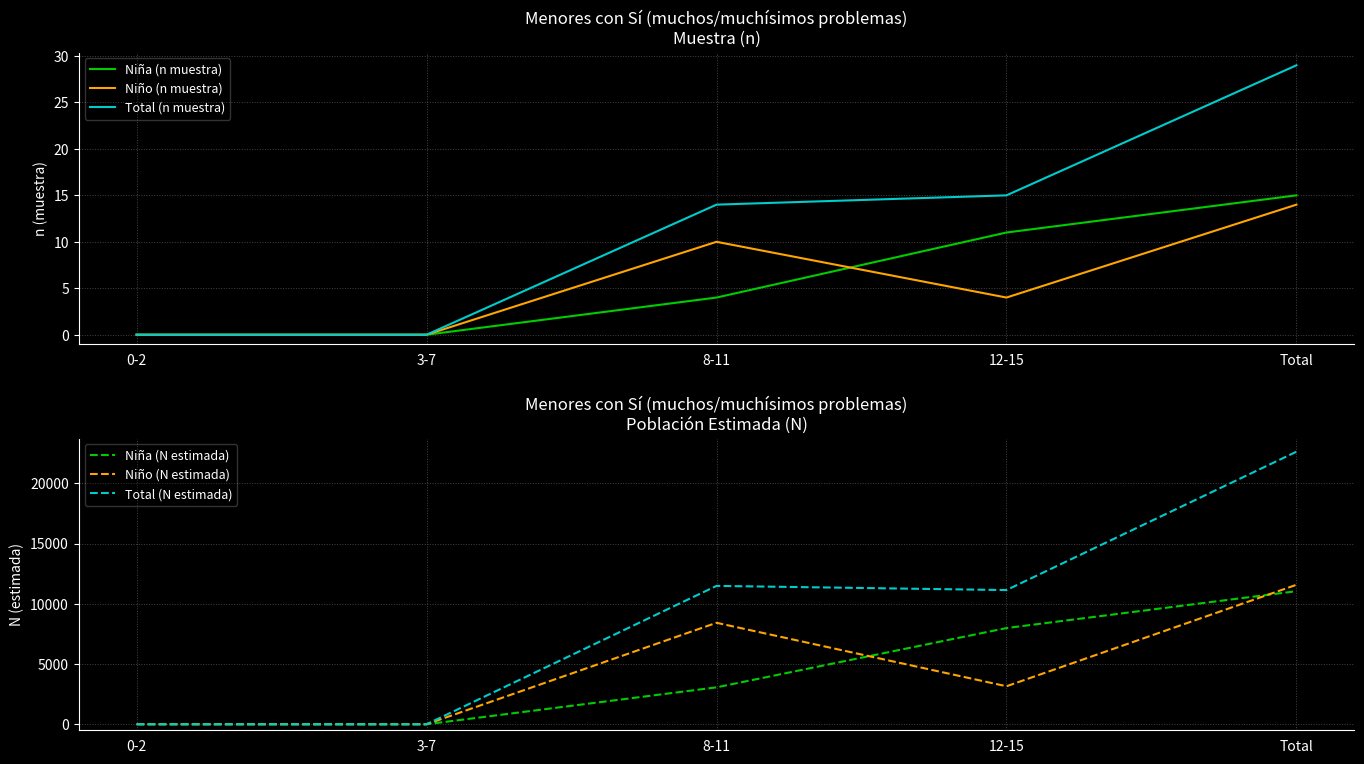

At which label does Niño (N estimada) reach its peak?

Total